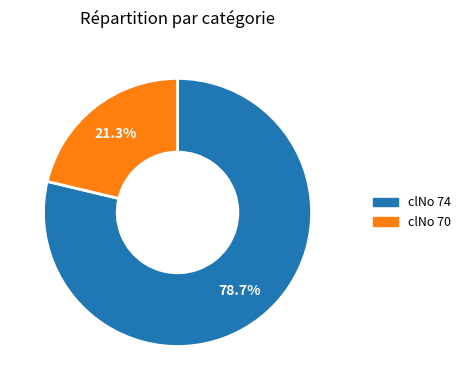

Count the number of slices in the pie.

2